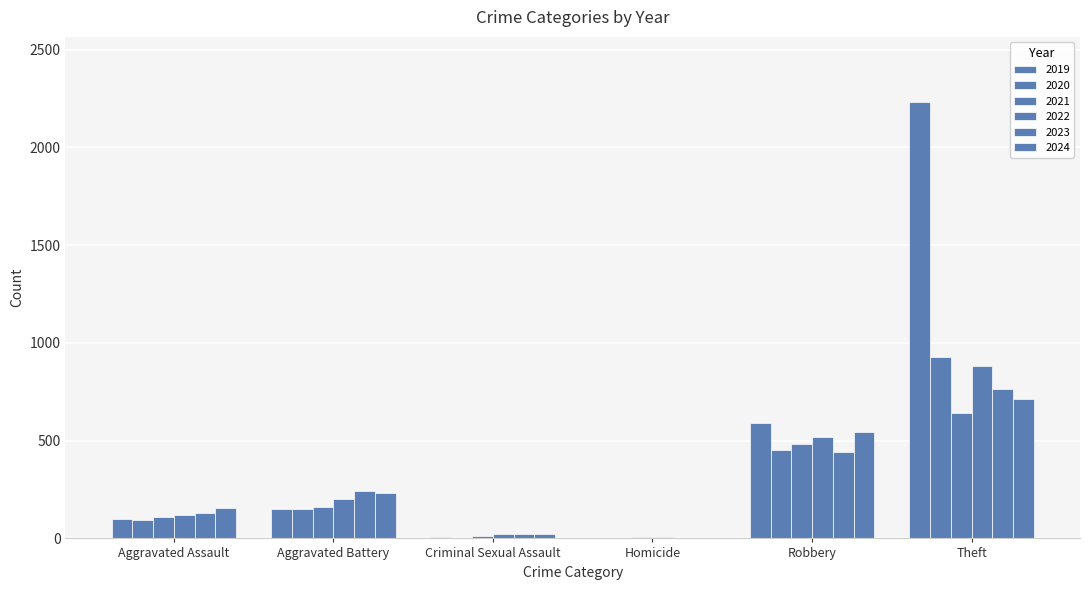

Reading left to right, transcribe all the data shown in this chart.

2019: 98	148	8	2	591	2230
2021: 110	163	14	5	484	642
2022: 121	202	24	6	521	880
2023: 130	244	22	2	440	766
2024: 153	232	24	4	543	712
2020: 94	150	3	3	450	930